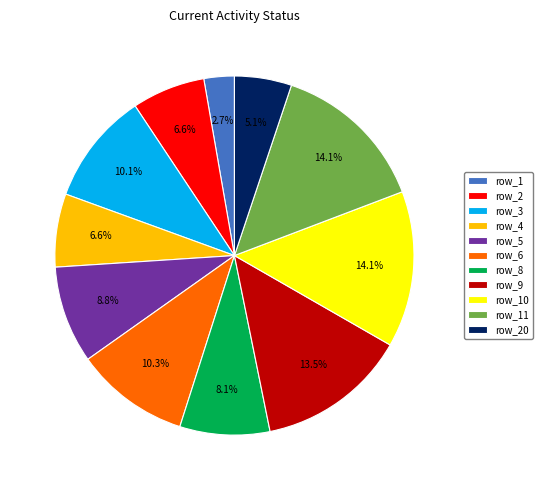

Which has a higher value, row_20 or row_9?

row_9